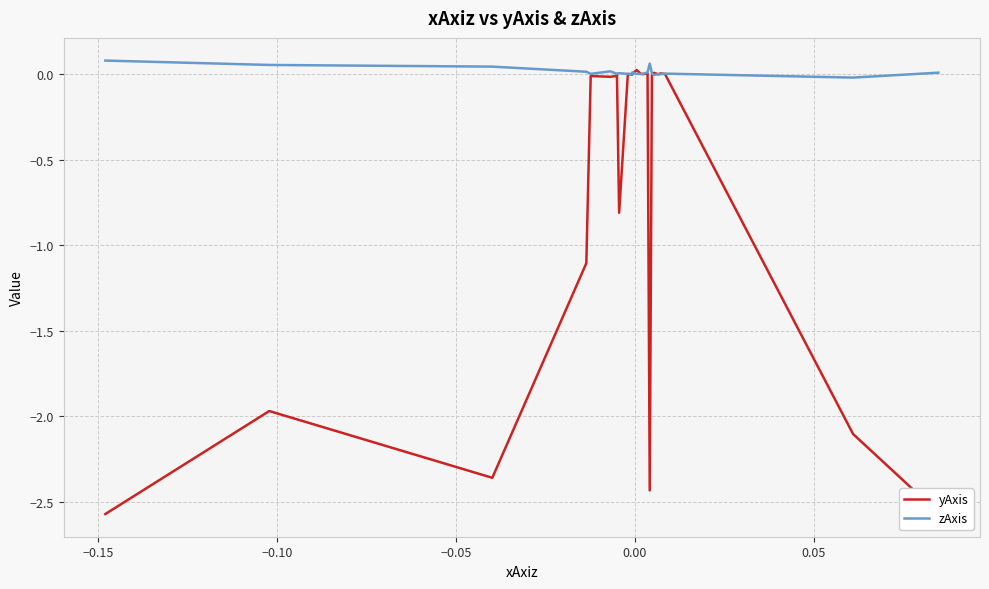

What is the difference between the second highest and minimum values in the yAxis series?

2.6